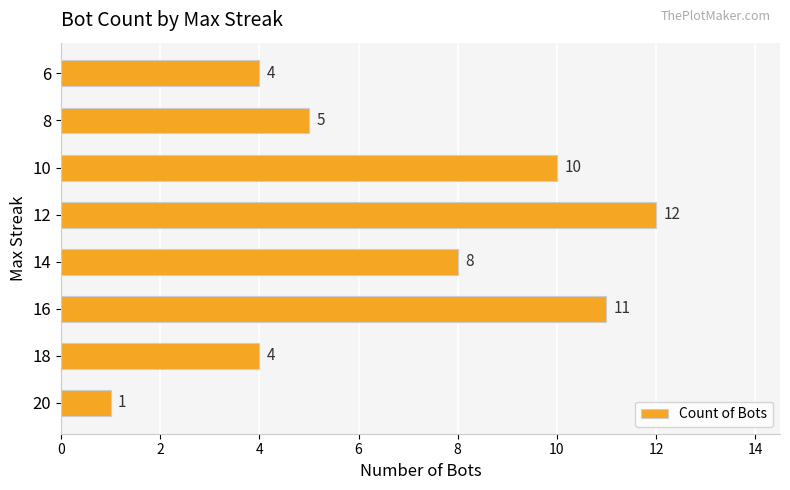

How many bars are there in total?

8